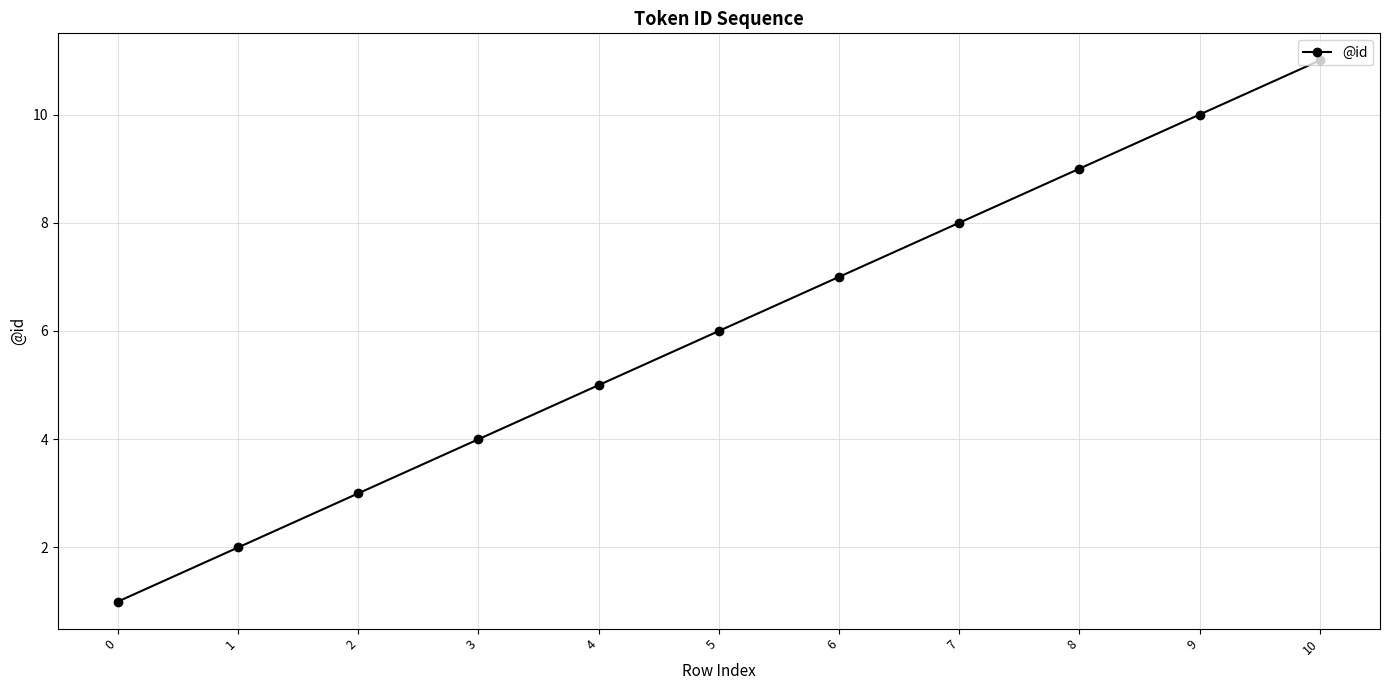

True or false: the data has more than 1 interior local peaks.

False